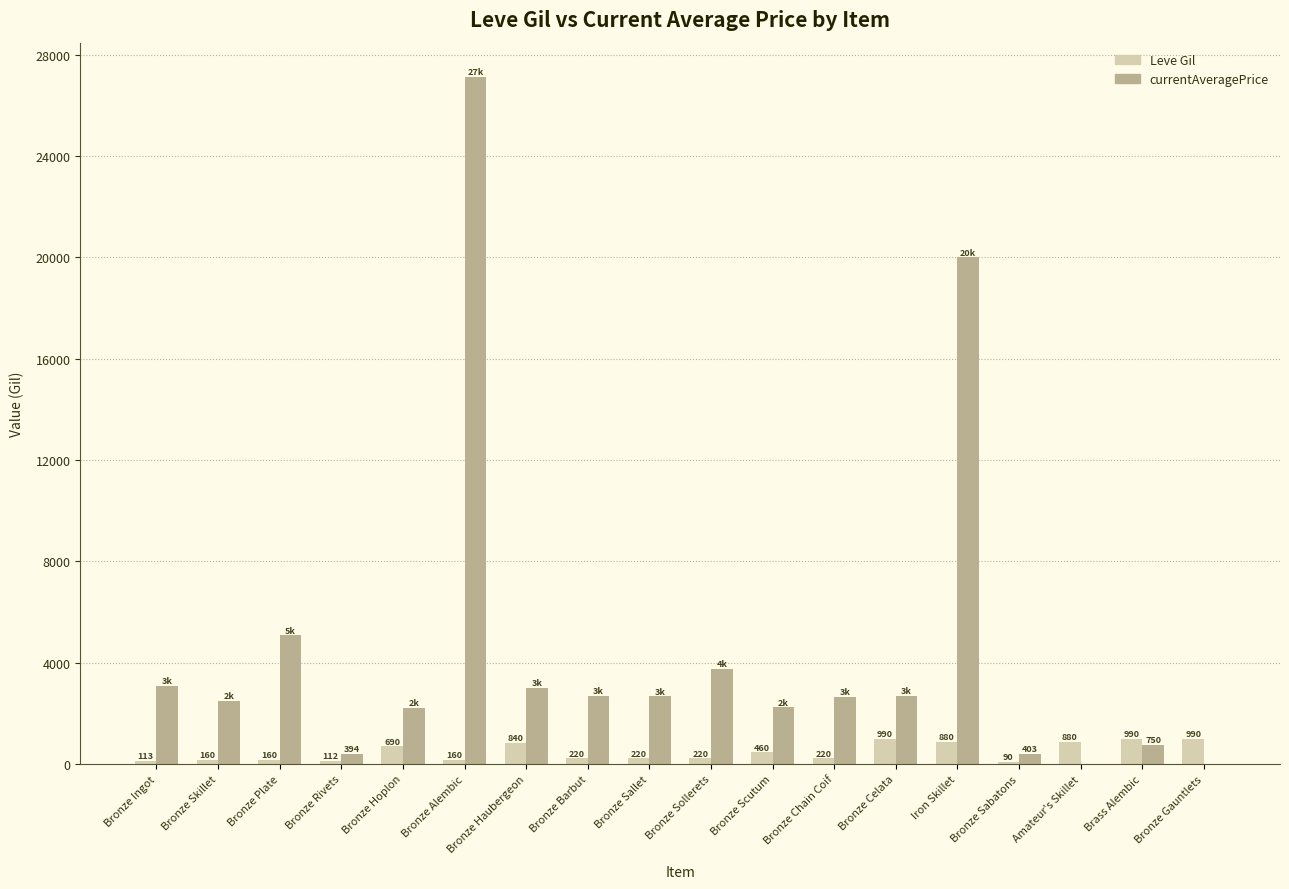

The currentAveragePrice series shows 47424.9 at Bronze Alembic. True or false?

False